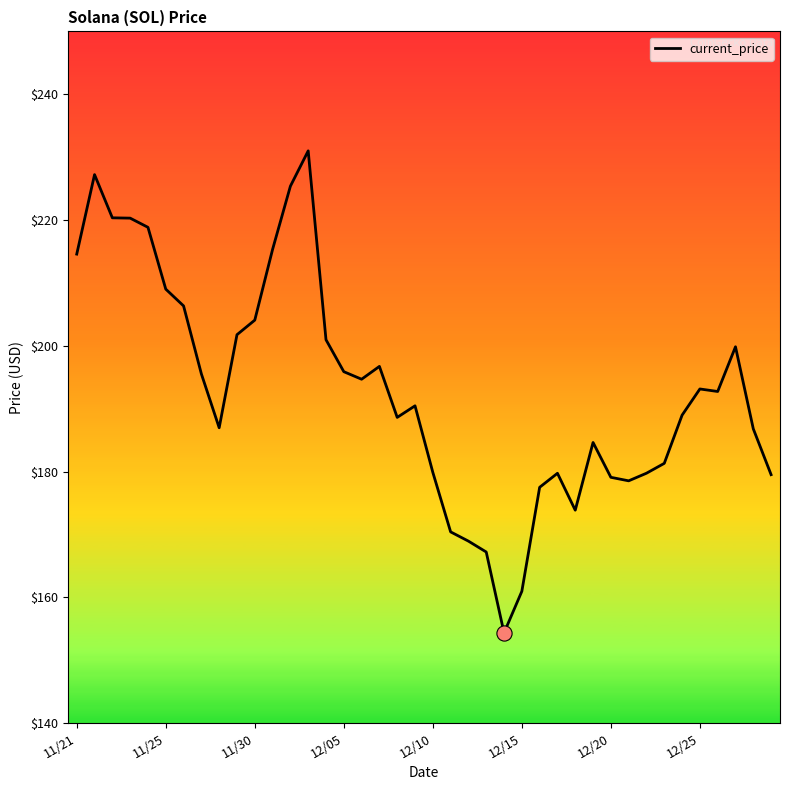

What is the difference between the maximum and minimum values?

76.7